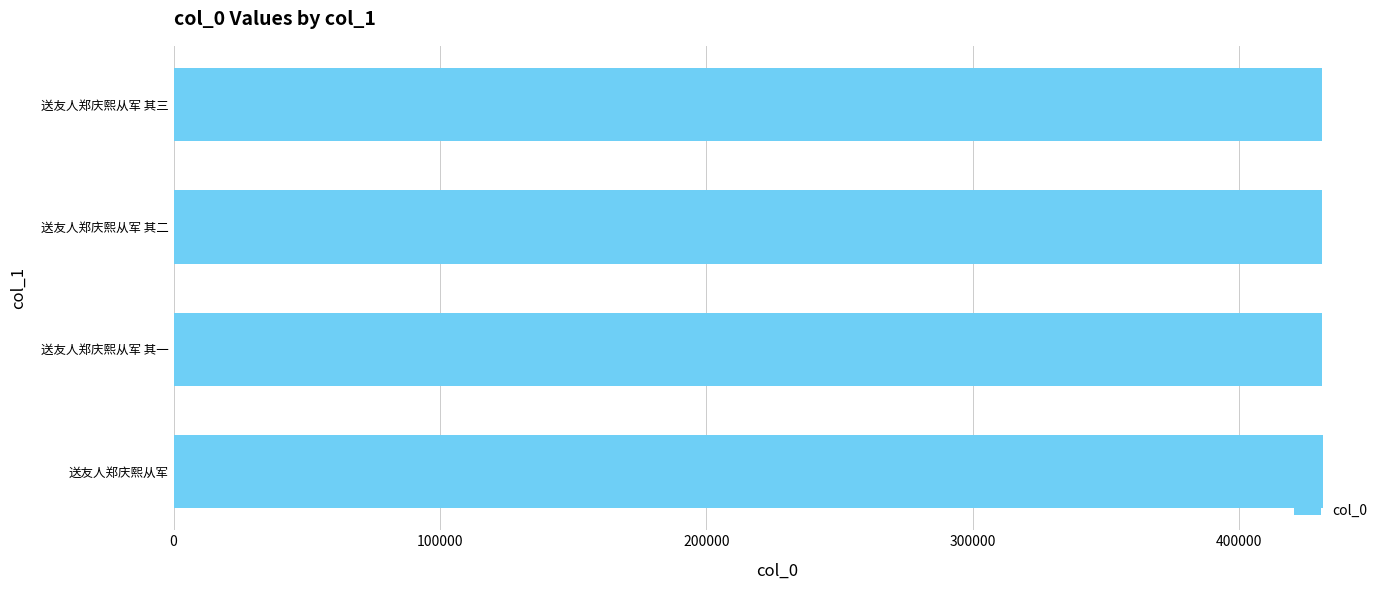

True or false: the data shows 431303 at 400000.

True